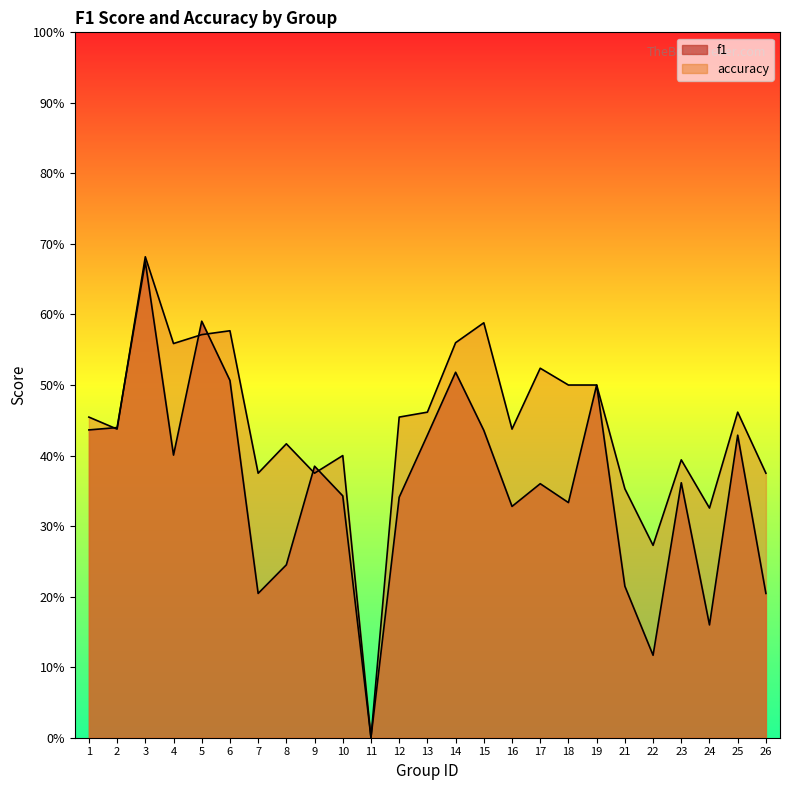

The value of accuracy at 24 is 0.3. True or false?

True